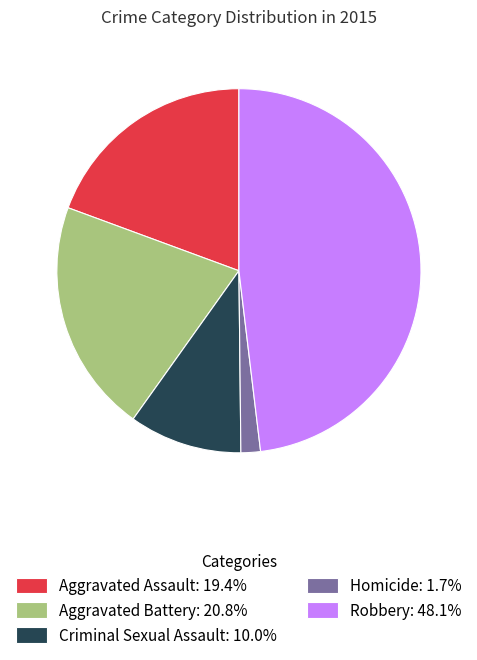

How many slices are in this pie chart?

5